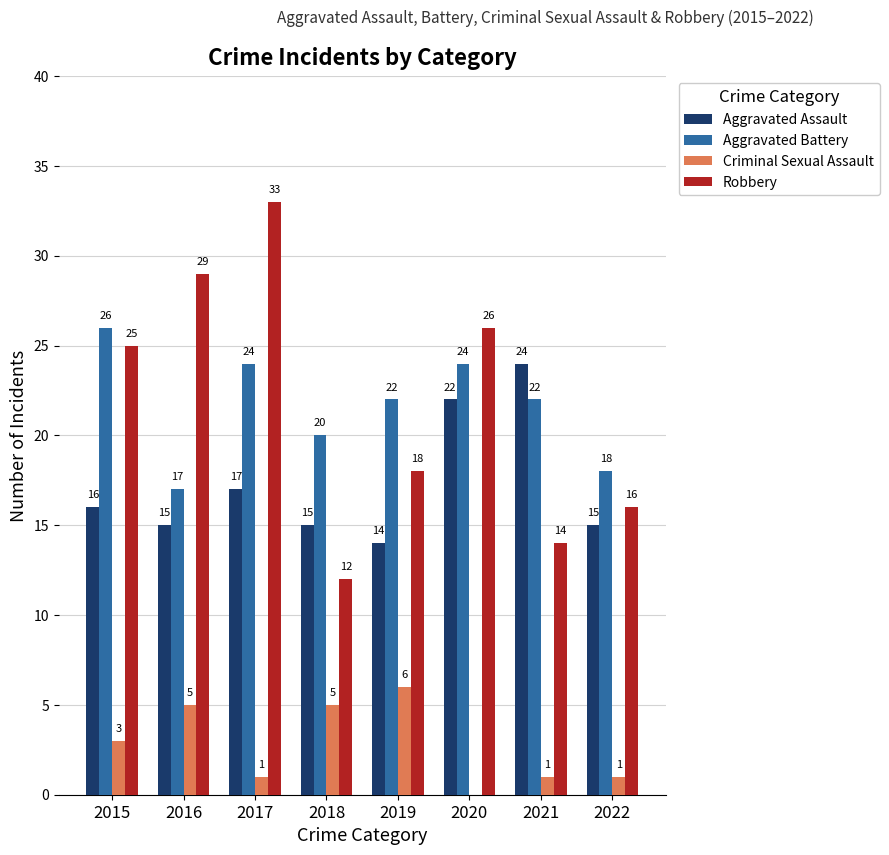

Count the number of data series in this chart.

4